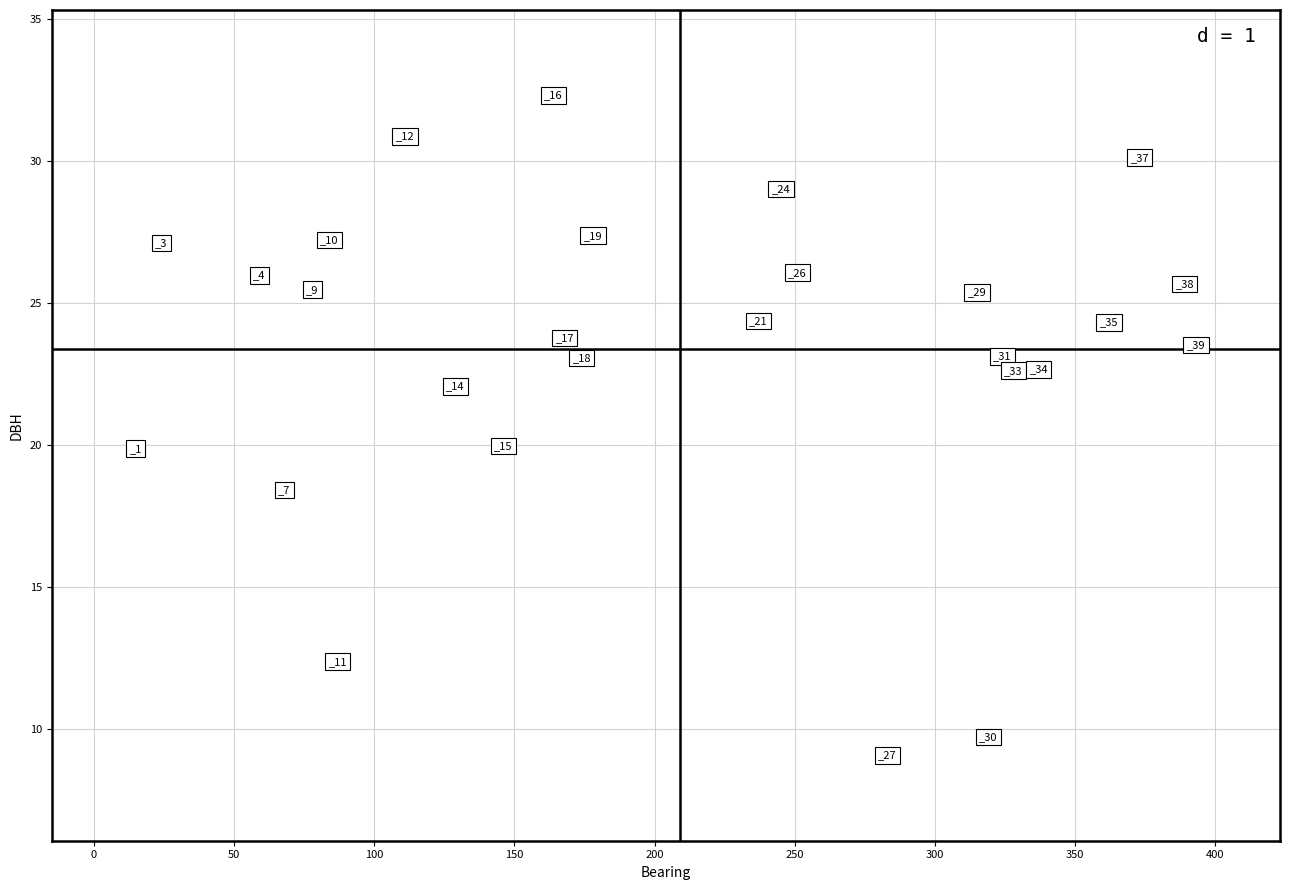

What is the range of X values (max minus min)?

378.0